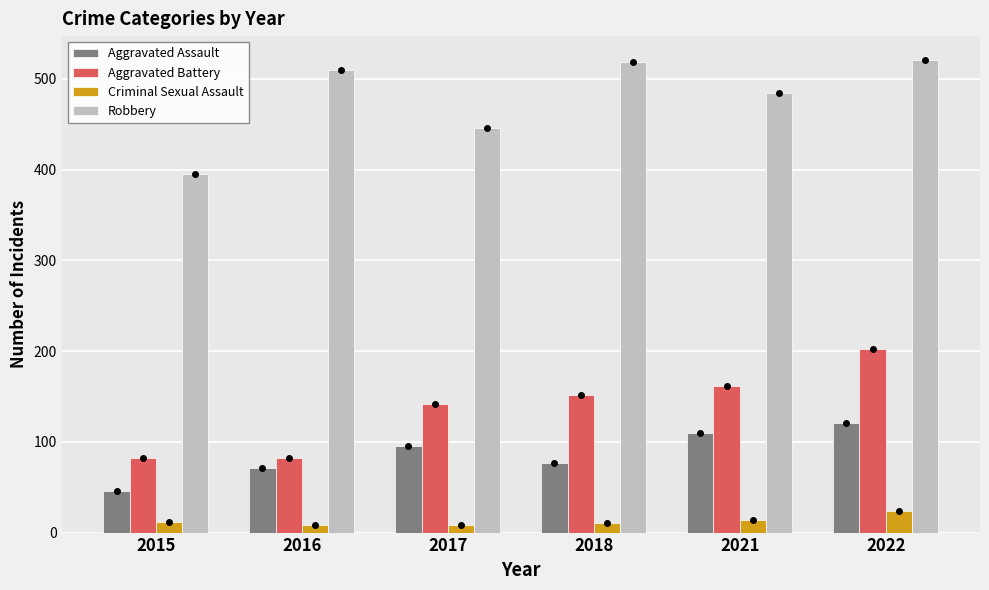

Which series changed the most between 2015 and 2022?

Robbery